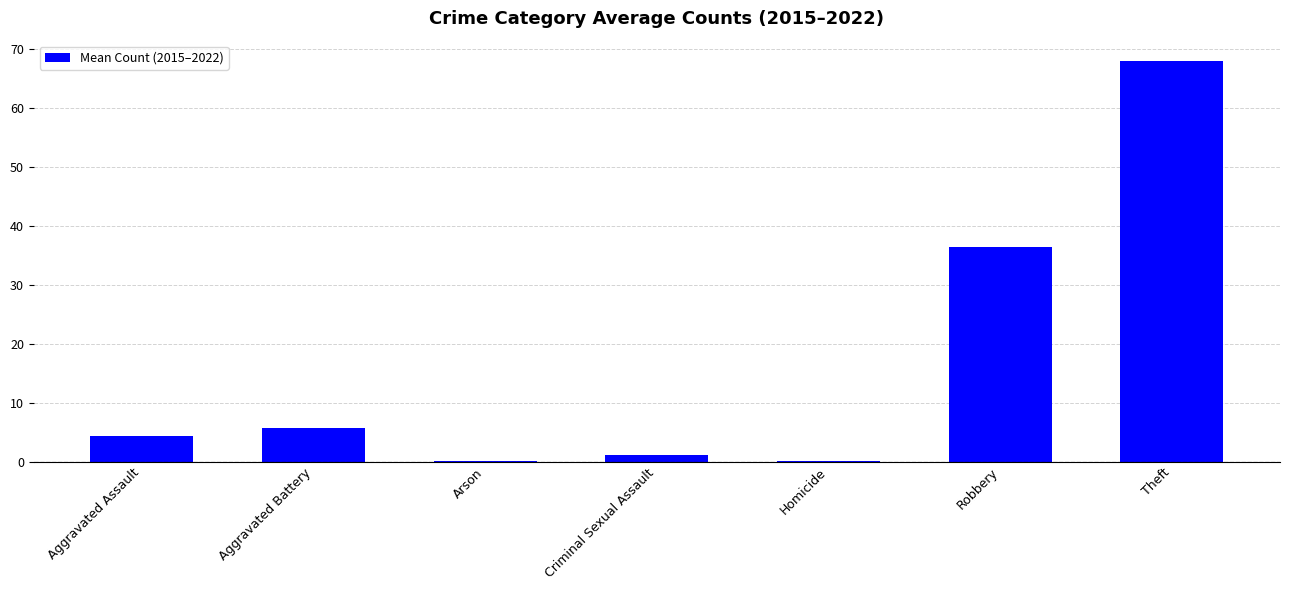

The chart shows a value of 0.2 at Homicide. True or false?

True